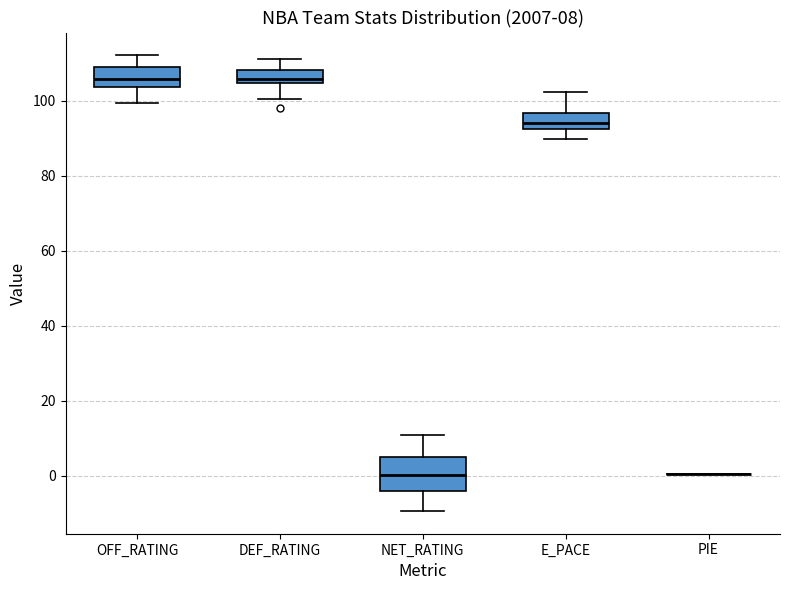

Which box is the tallest, from its lower edge to its upper edge?

NET_RATING